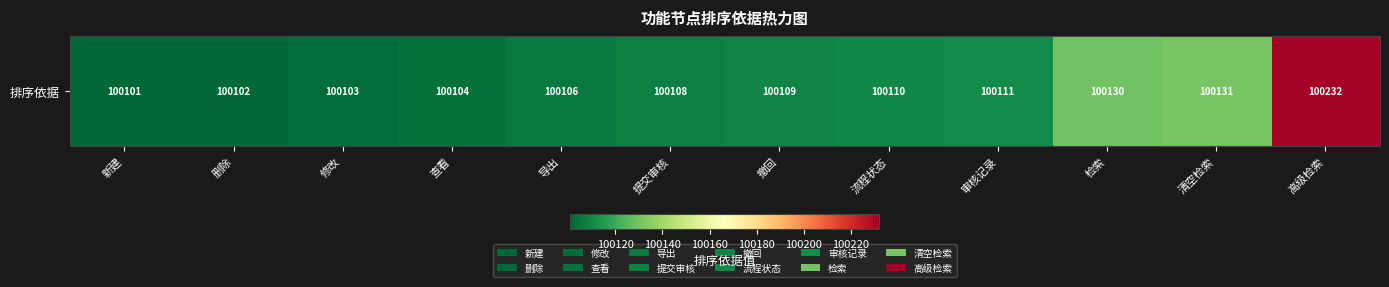

Read the value at 流程状态.

100110